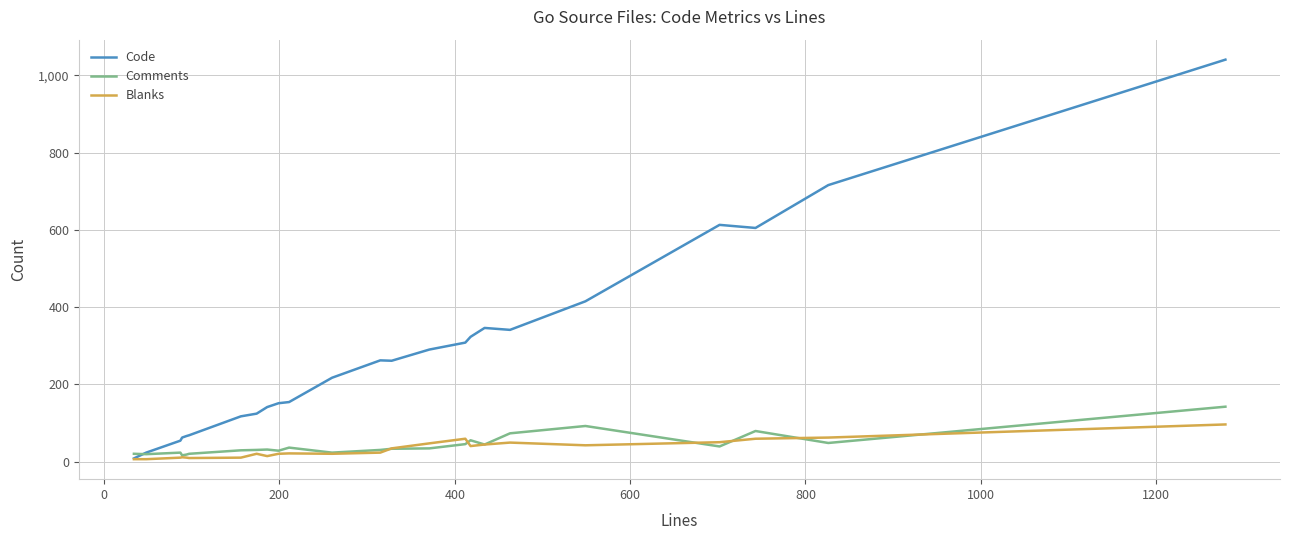

List the series in order of their peak value, highest first.

Code, Comments, Blanks